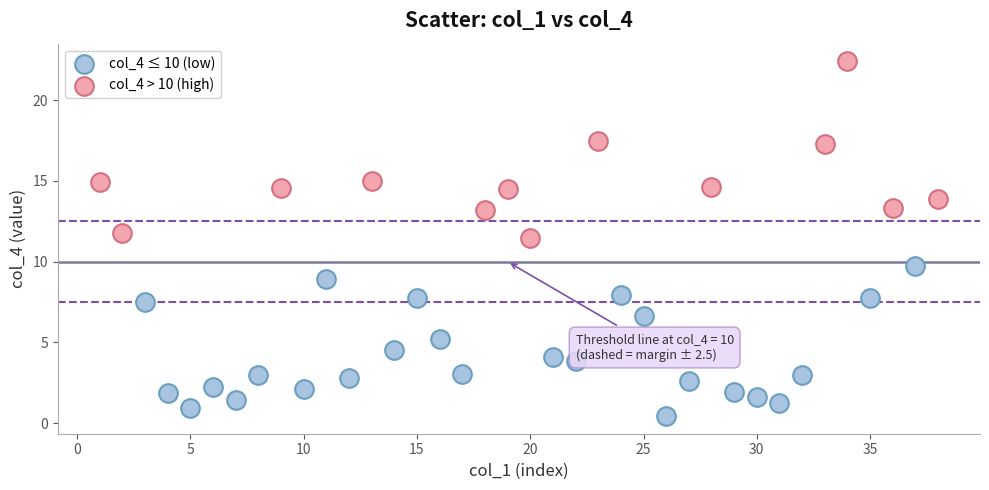

Which series contains the highest Y value?

col_4 > 10 (high)